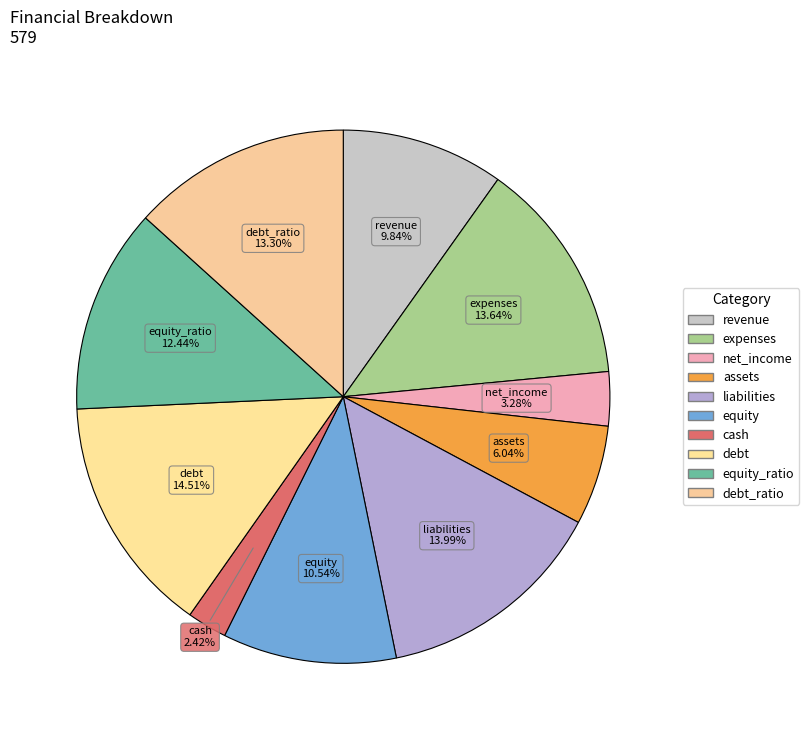

How many segments does this pie chart have?

10